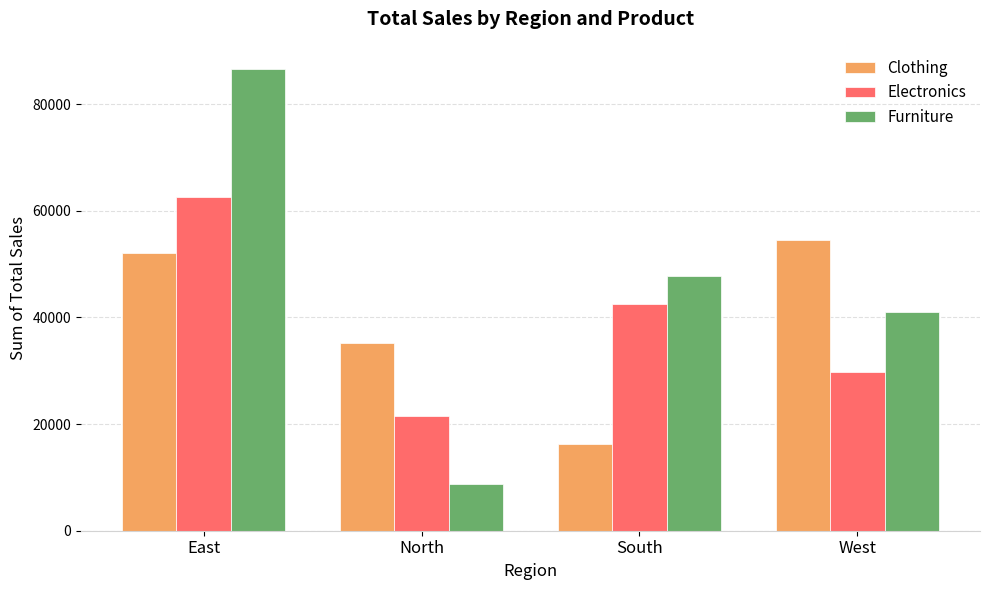

What value does the Electronics series have at South, to the nearest 100?

42600